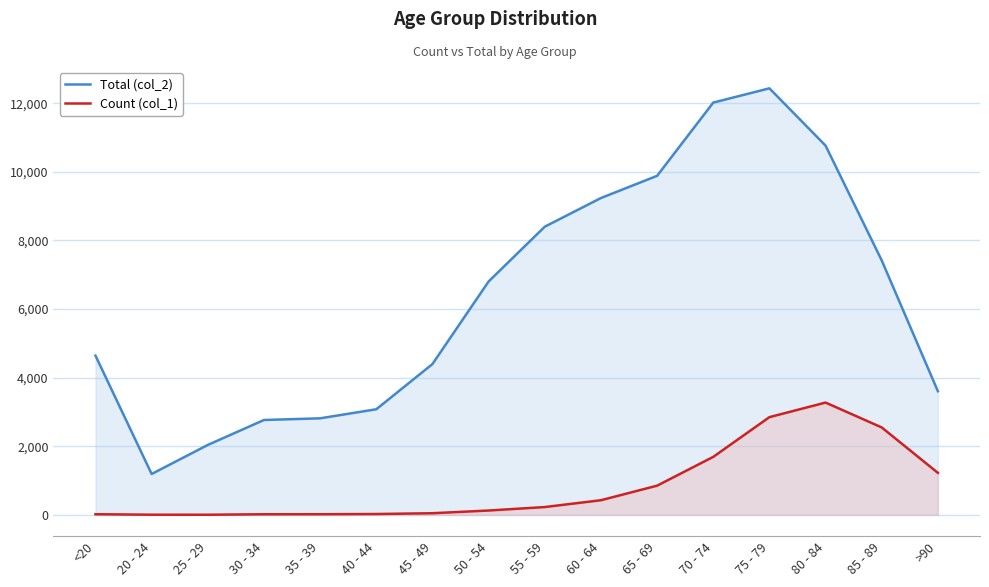

What is the value of the Total (col_2) point at the 5th from the left?

2814